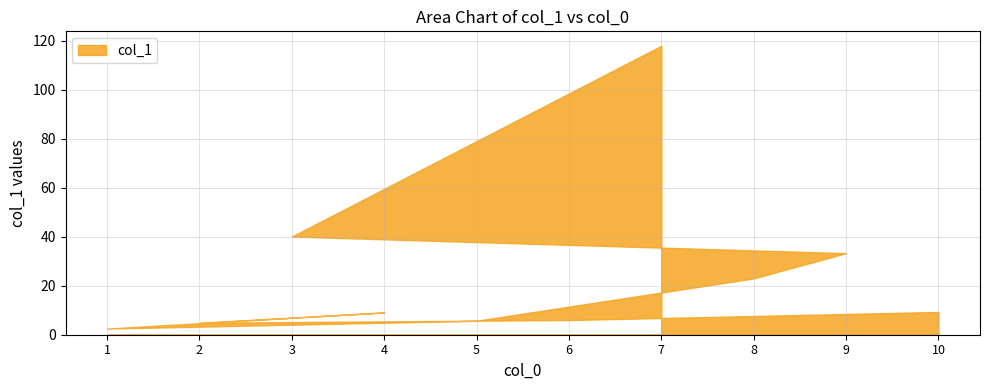

What is the label of the 3rd point from the left?

2